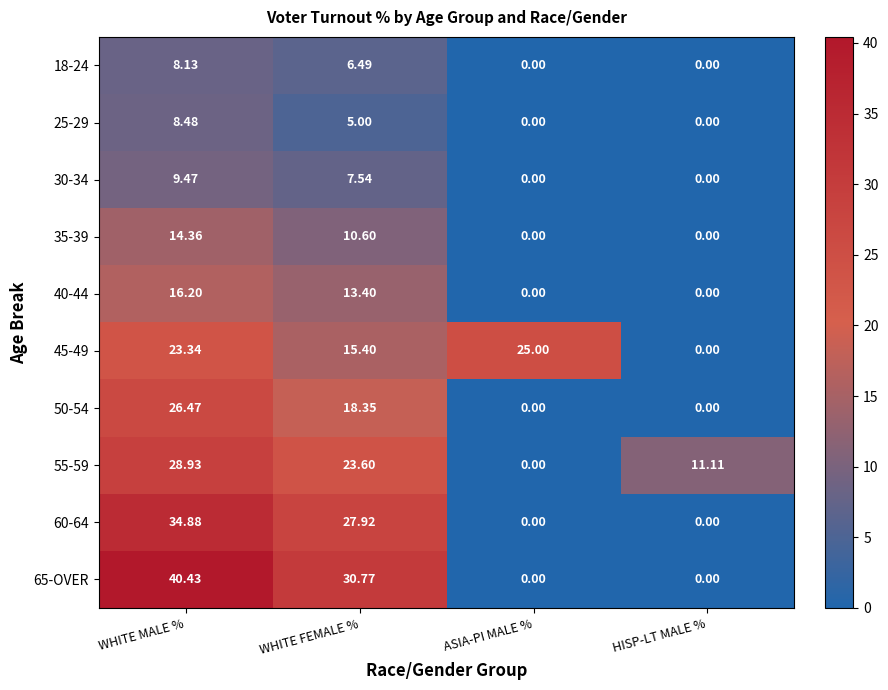

Which category has the highest value in the 40-44 series?

WHITE MALE %